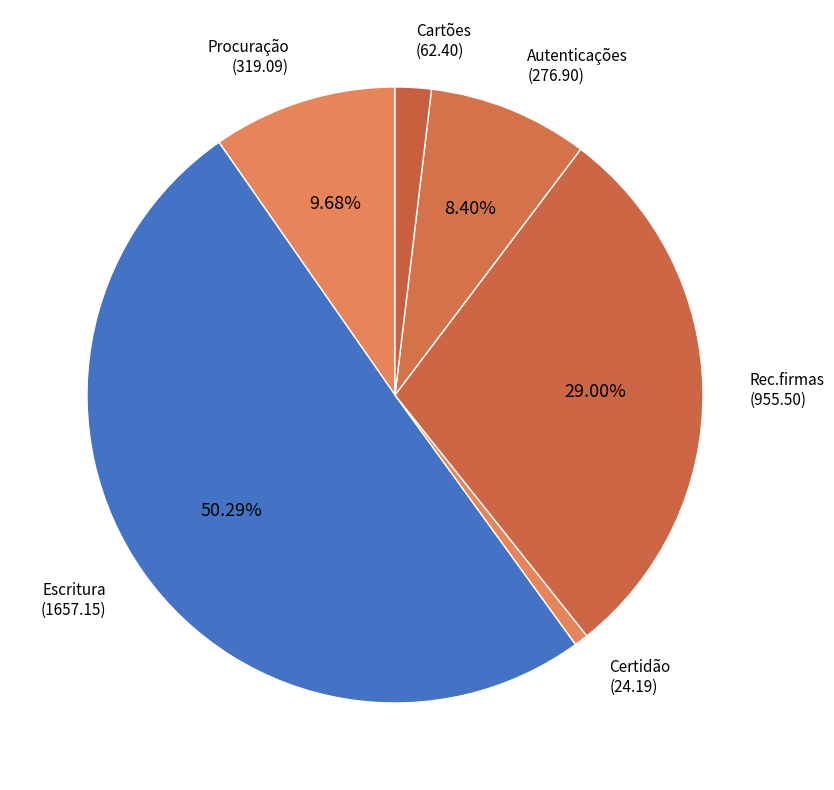

Count the number of slices in the pie.

6